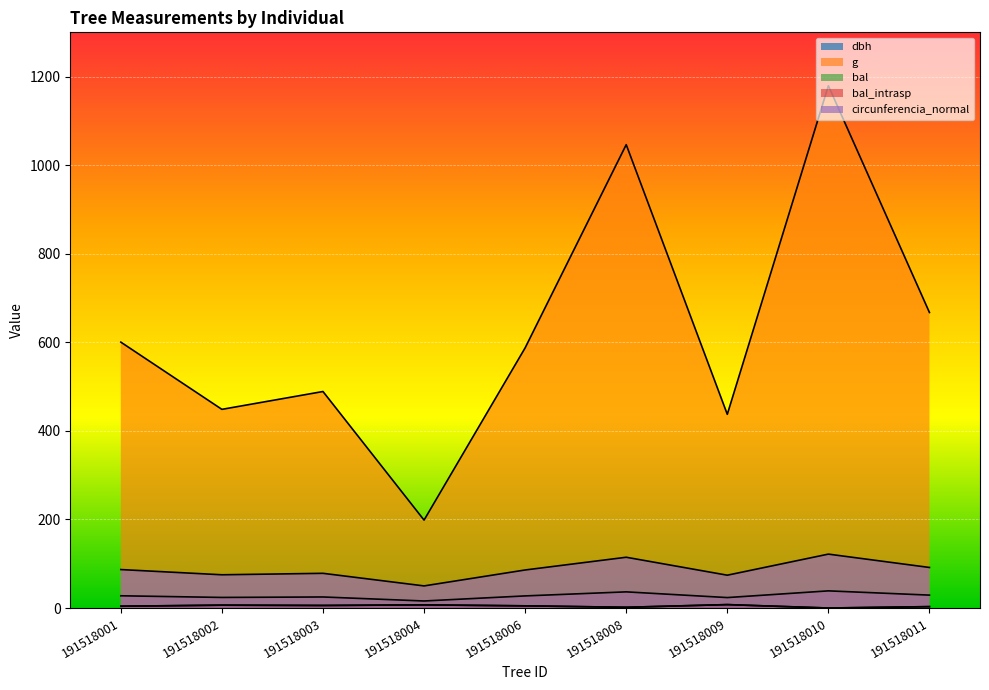

Is the value of bal_intrasp at 191518009 greater than the value of bal at 191518008?

Yes